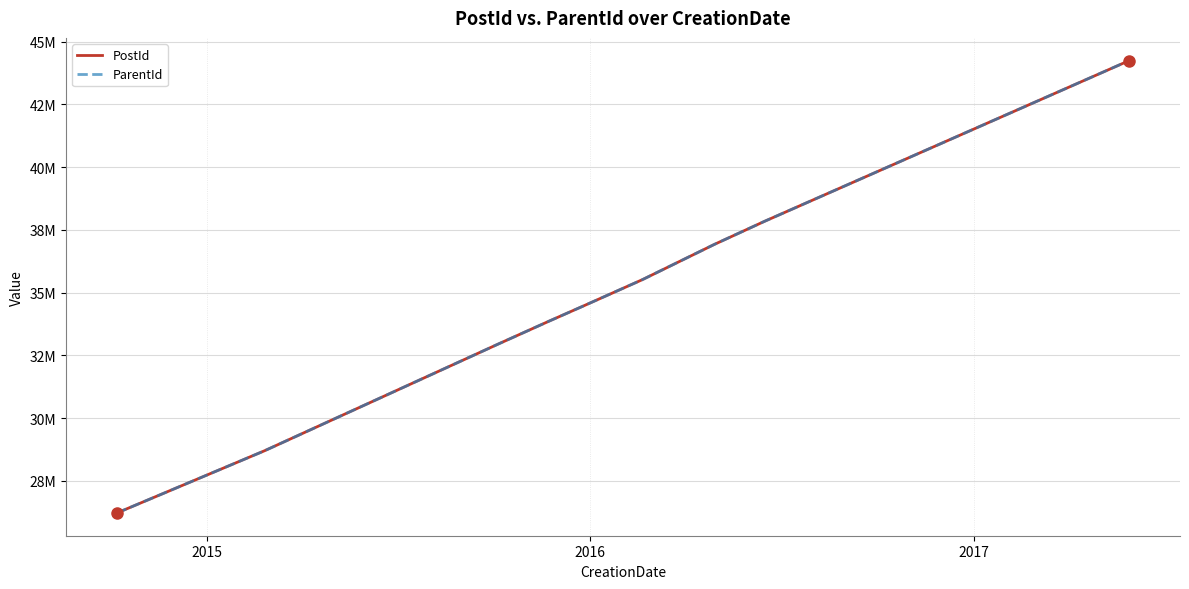

True or false: PostId and ParentId intersect in this chart.

False